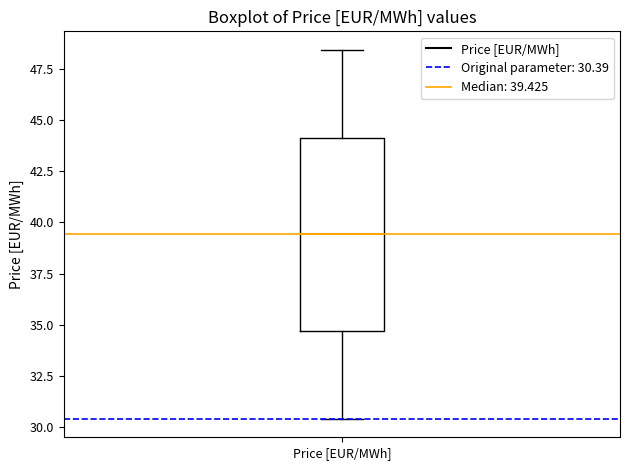

Where is the upper edge of the box for Price [EUR/MWh] on the y-axis? The values are not printed on the chart, so give them approximately, as read against the axis.

44.0